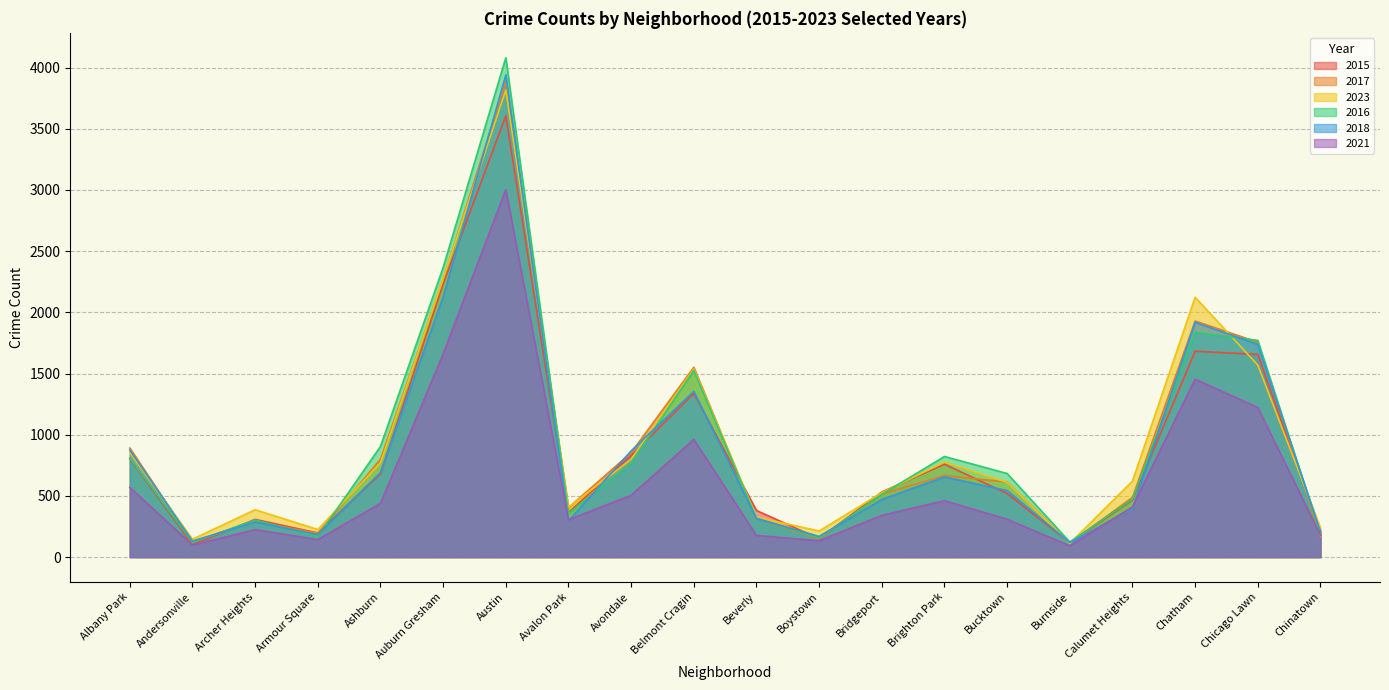

Reading right to left, list all the values displayed in this chart.

2015: 211	1656	1682	466	117	519	759	532	150	381	1337	830	363	3606	2232	680	197	308	102	804
2017: 166	1756	1929	488	114	613	666	515	150	316	1551	853	404	3885	2268	800	194	291	125	891
2023: 239	1569	2123	621	112	611	776	526	213	326	1537	799	407	3817	2276	770	225	387	146	856
2016: 189	1771	1836	473	123	683	822	513	156	318	1524	770	356	4080	2366	904	167	303	120	809
2018: 206	1738	1918	396	119	543	655	471	169	315	1354	868	296	3941	2125	692	183	286	131	875
2021: 179	1222	1454	410	92	309	461	341	133	177	961	505	305	3002	1660	439	143	224	98	569